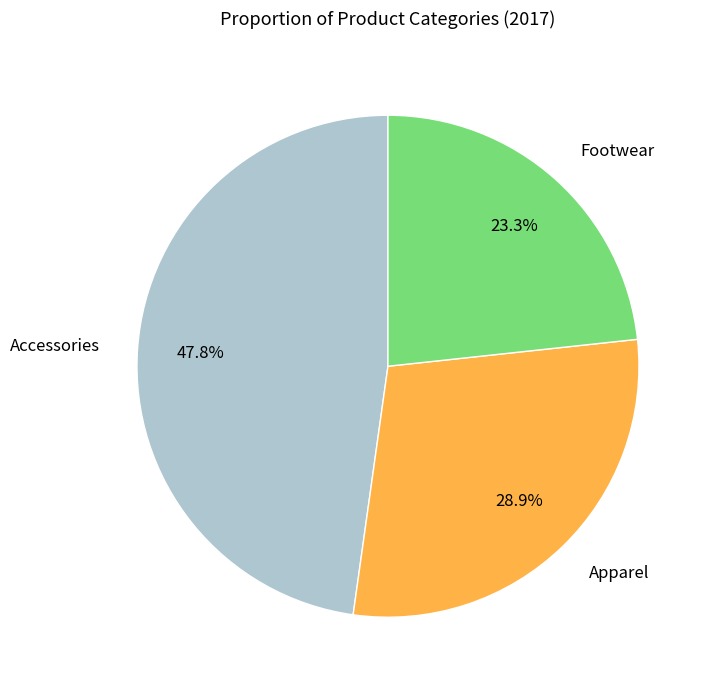

What is the ratio of the value at Apparel to the value at Accessories?

0.6